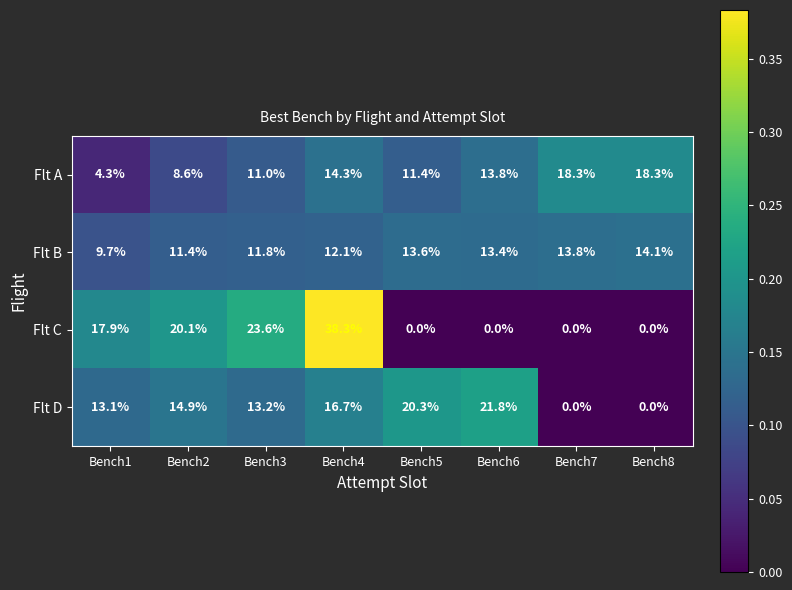

The value of Flt A at Bench8 is 27.2. True or false?

False